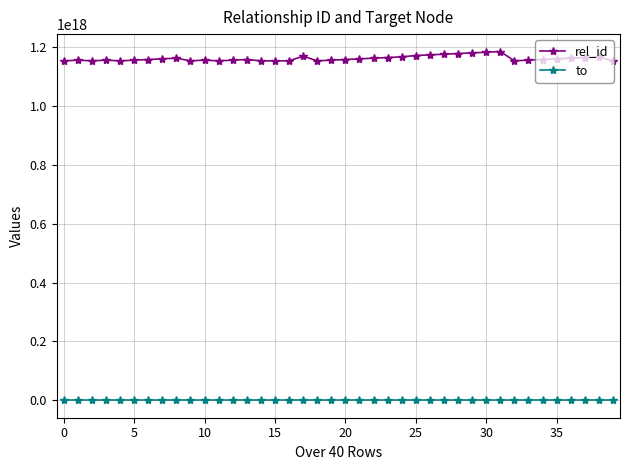

True or false: to and rel_id cross at least once.

False